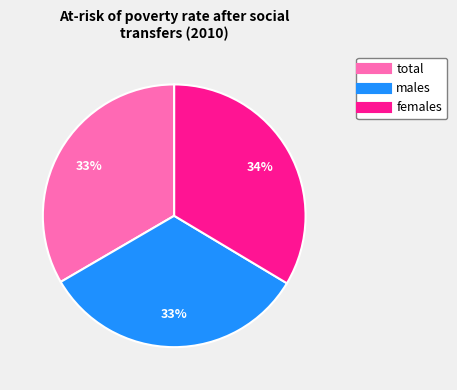

Do females and total together represent more than half of the pie?

Yes